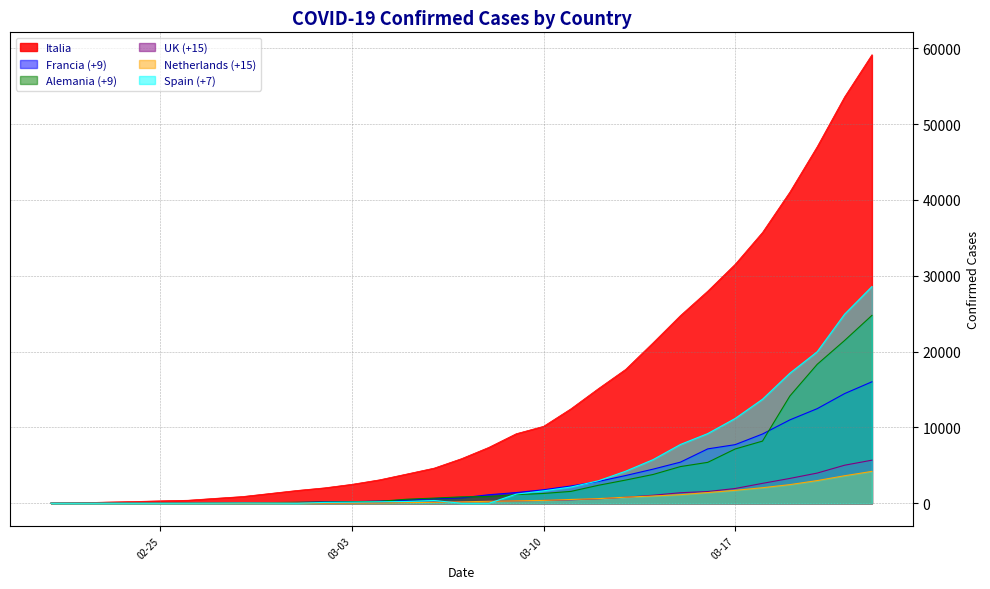

At which category is the sum across all series the highest?

2020-03-22